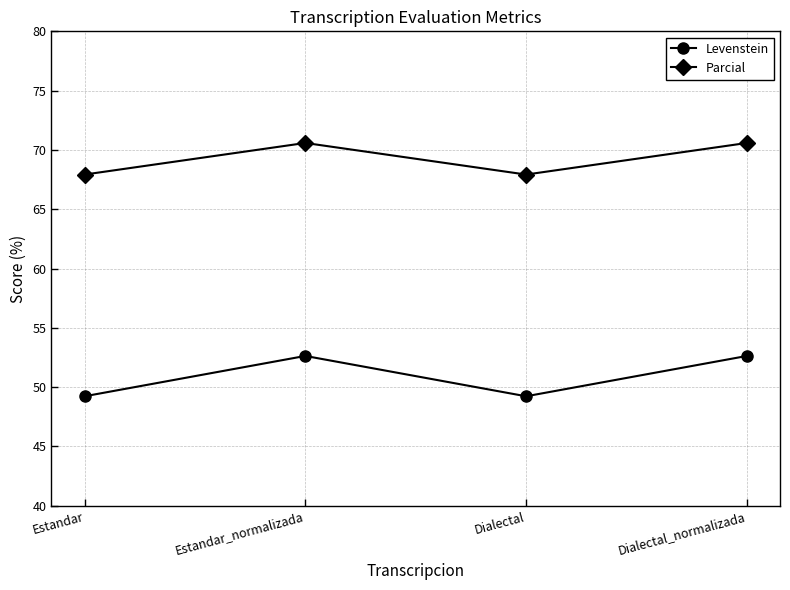

Where does the Parcial series first go above 70?

Estandar_normalizada